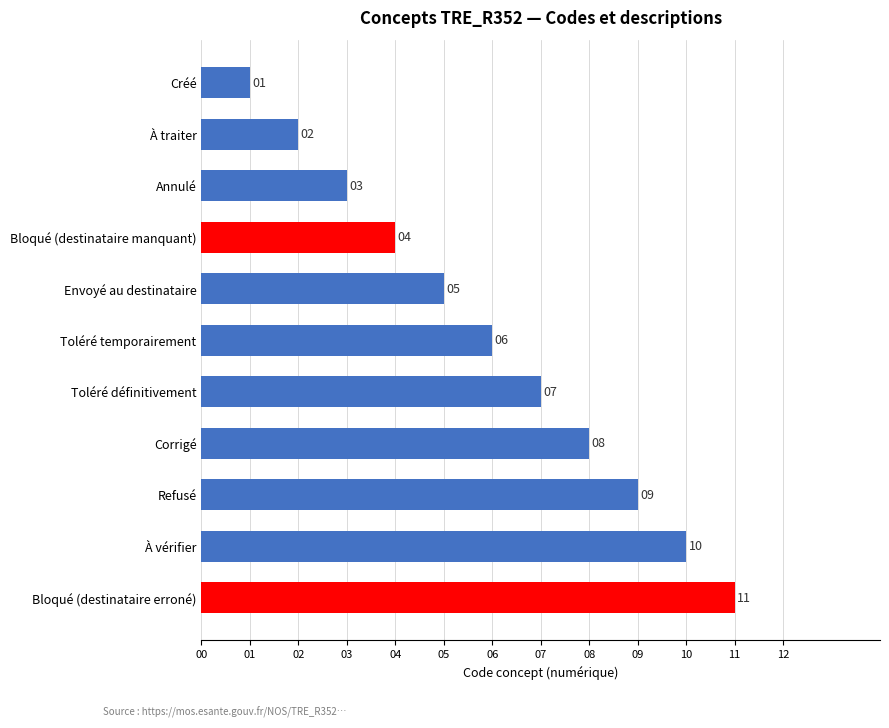

Count the values in the range 3 to 9.

7